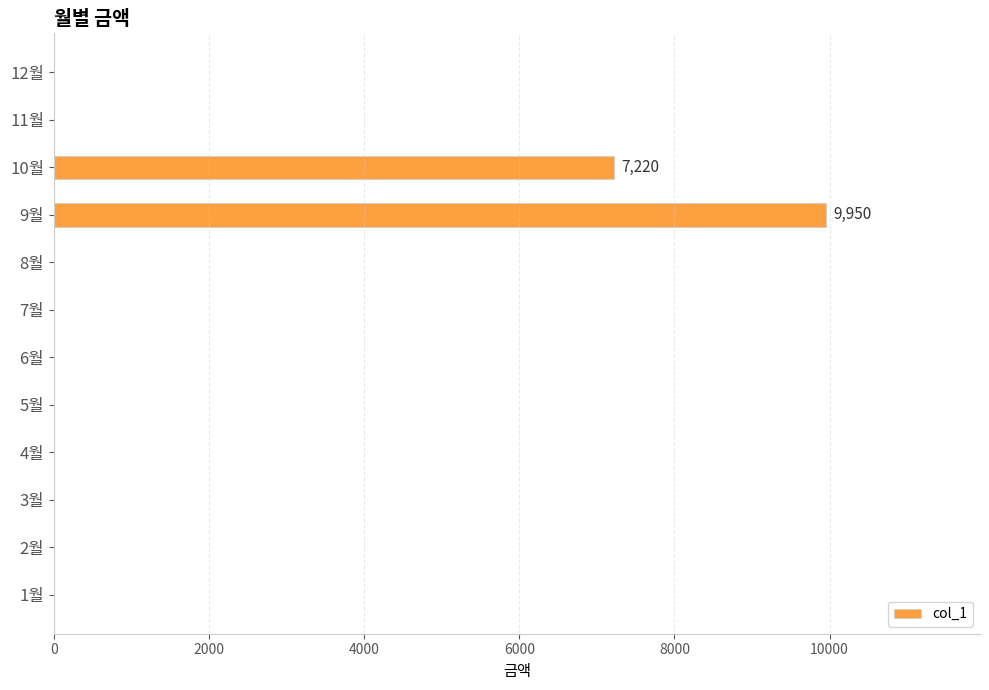

What is the greatest value displayed?

9950